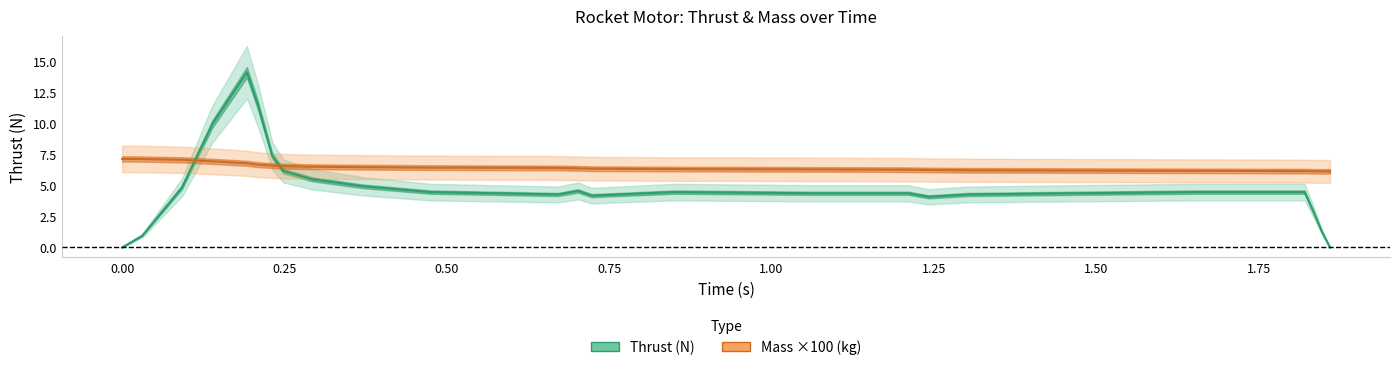

The Thrust (N) series shows 8.3 at 2.00. True or false?

False